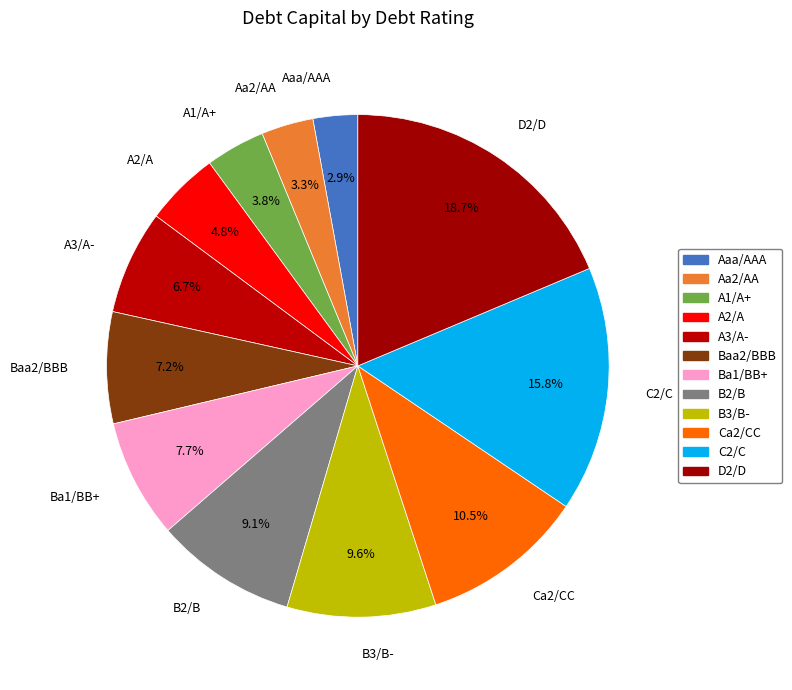

What percentage is the Aa2/AA slice, to the nearest percent?

3%